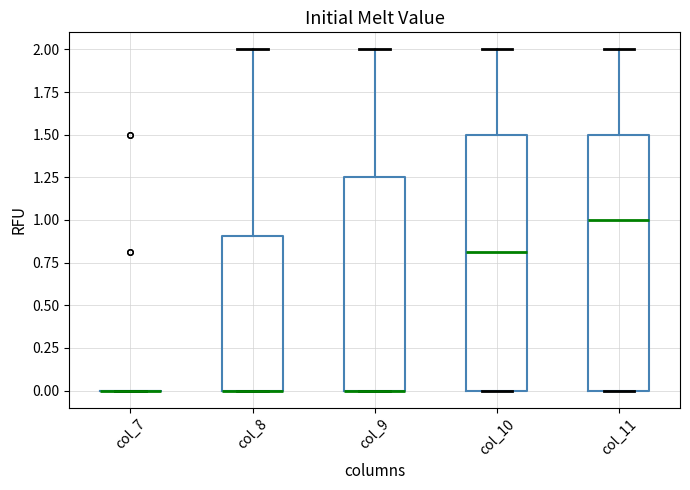

Where does the median line of the box for col_10 sit on the y-axis? The values are not printed on the chart, so give them approximately, as read against the axis.

0.80